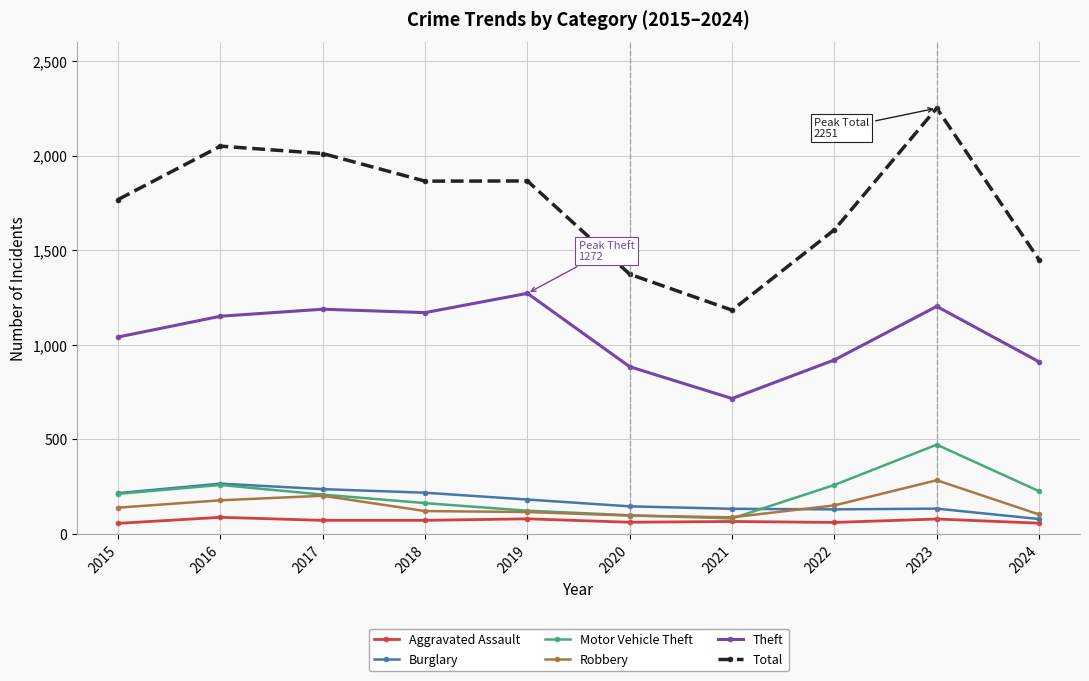

What is the difference between the maximum and minimum values in the Total series?

1068